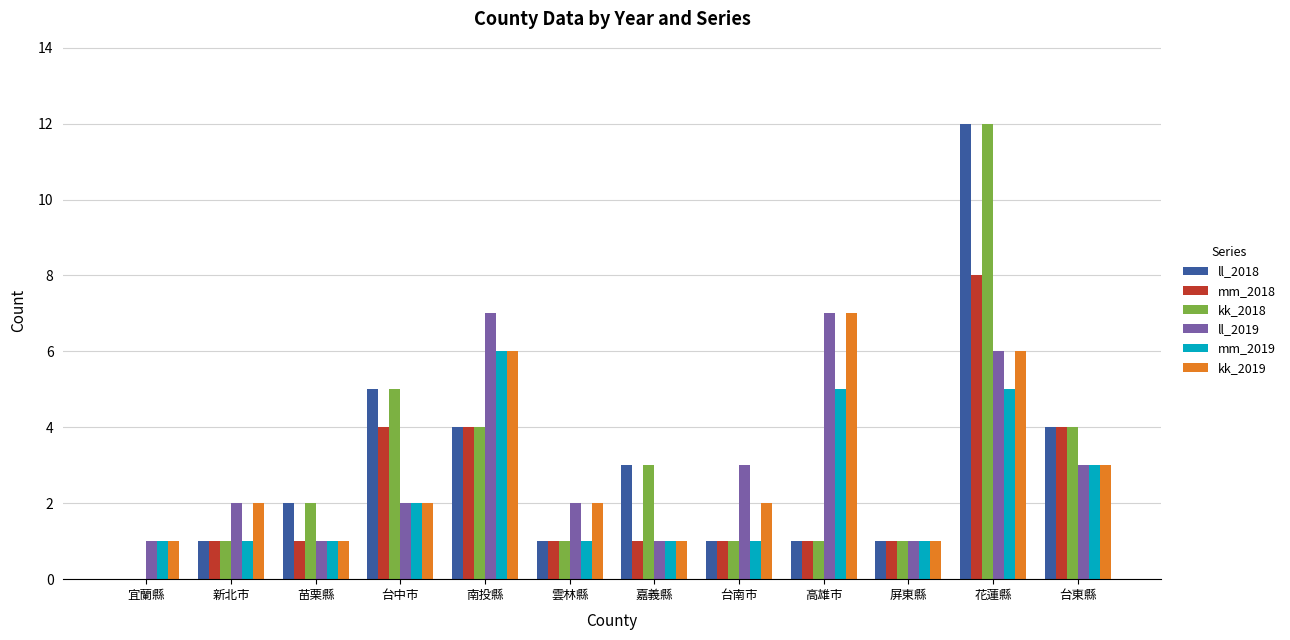

Which category has the highest value across all series?

花蓮縣